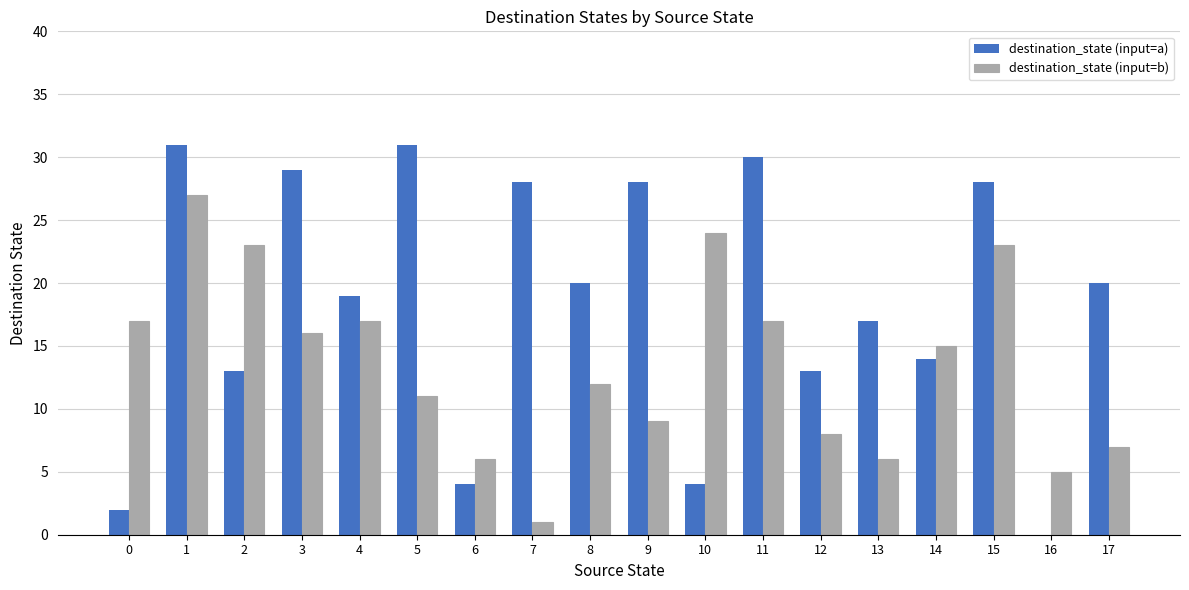

Reading left to right, transcribe all the data shown in this chart.

destination_state (input=a): 2	31	13	29	19	31	4	28	20	28	4	30	13	17	14	28	0	20
destination_state (input=b): 17	27	23	16	17	11	6	1	12	9	24	17	8	6	15	23	5	7